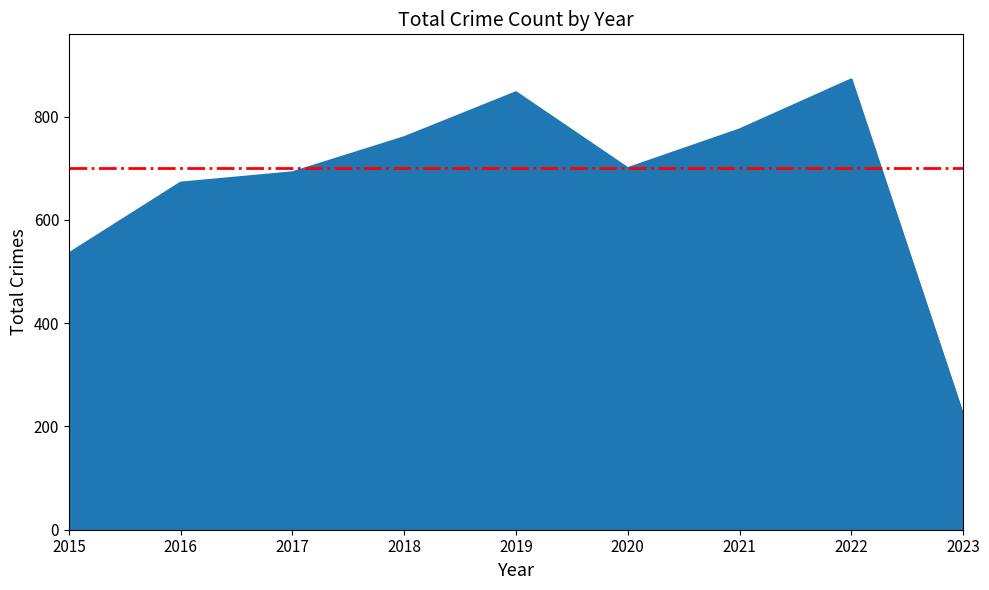

The value at 2015 is 535. True or false?

True